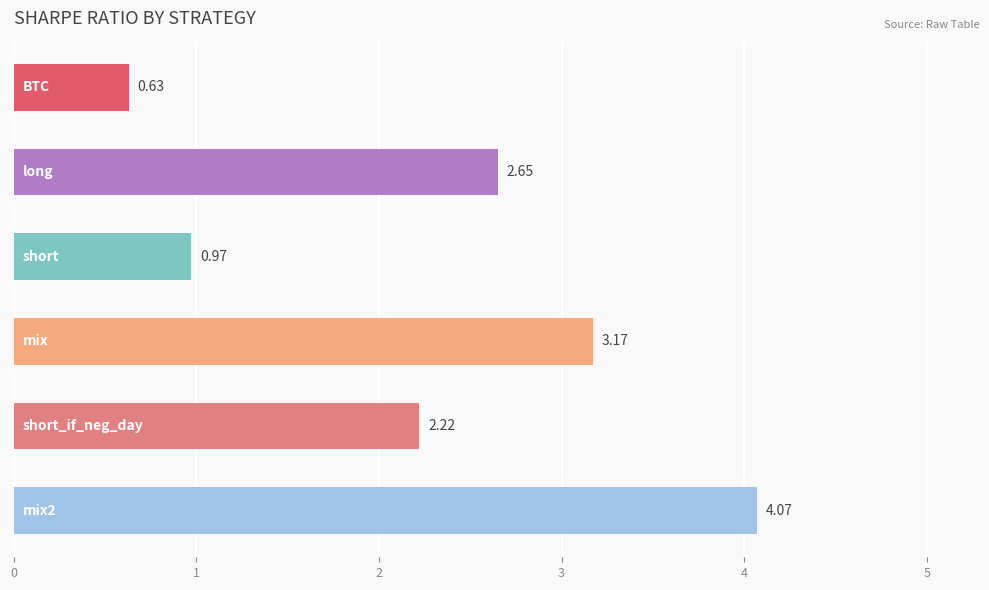

What is the sum of all values?

13.7